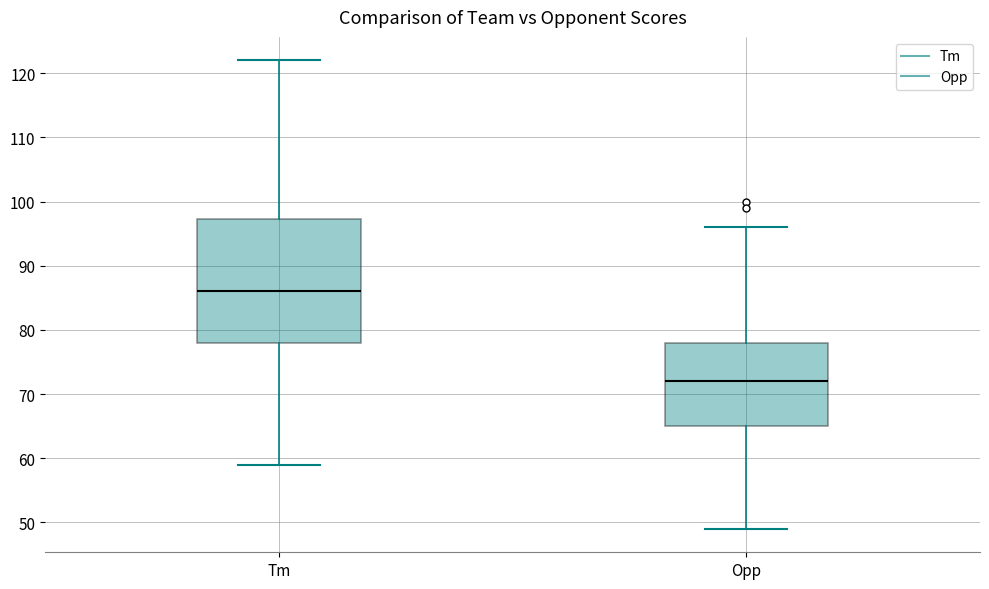

Which box has the lowest median line?

Opp